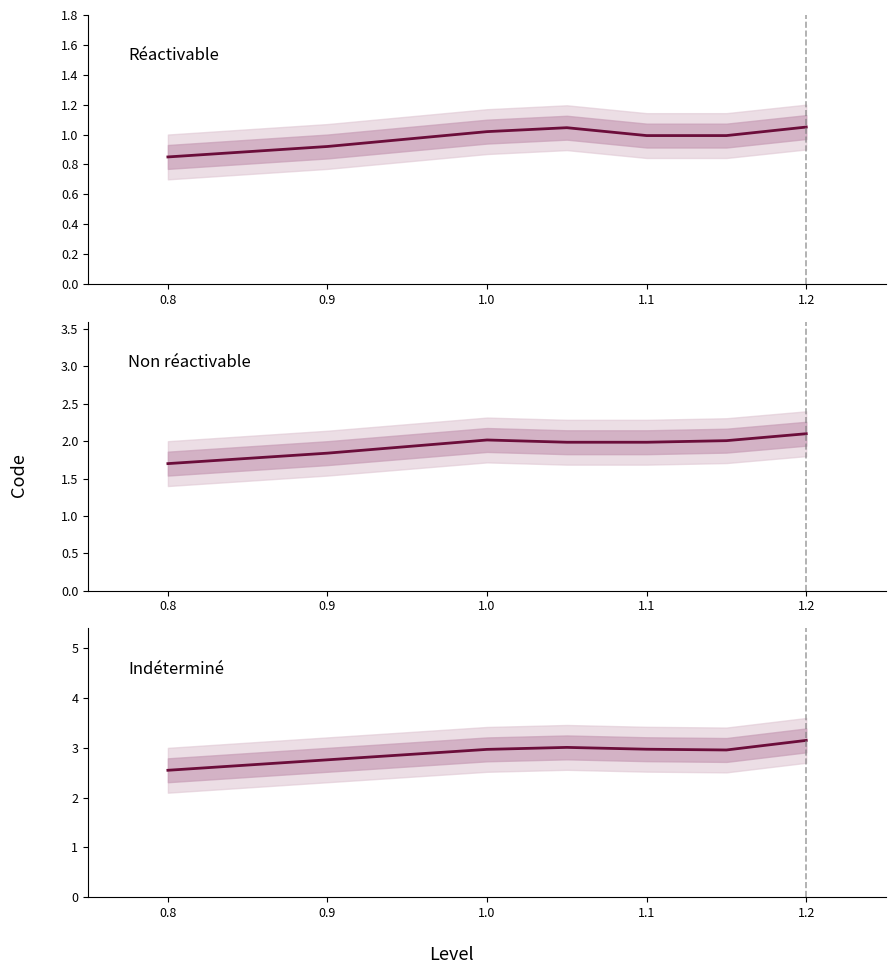

True or false: Non réactivable has a value of 0.7 at 1.1.

False